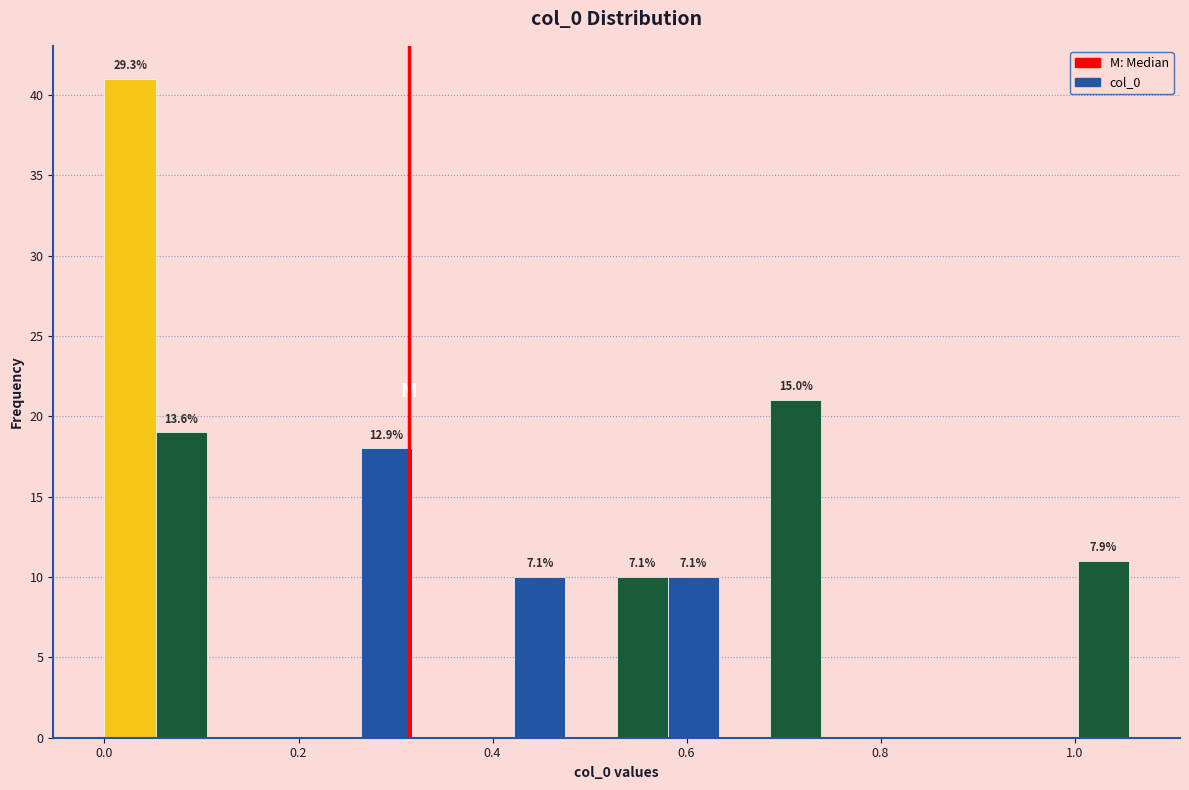

Read against the x-axis, roughly where is the centre of the tallest bar?

0.02